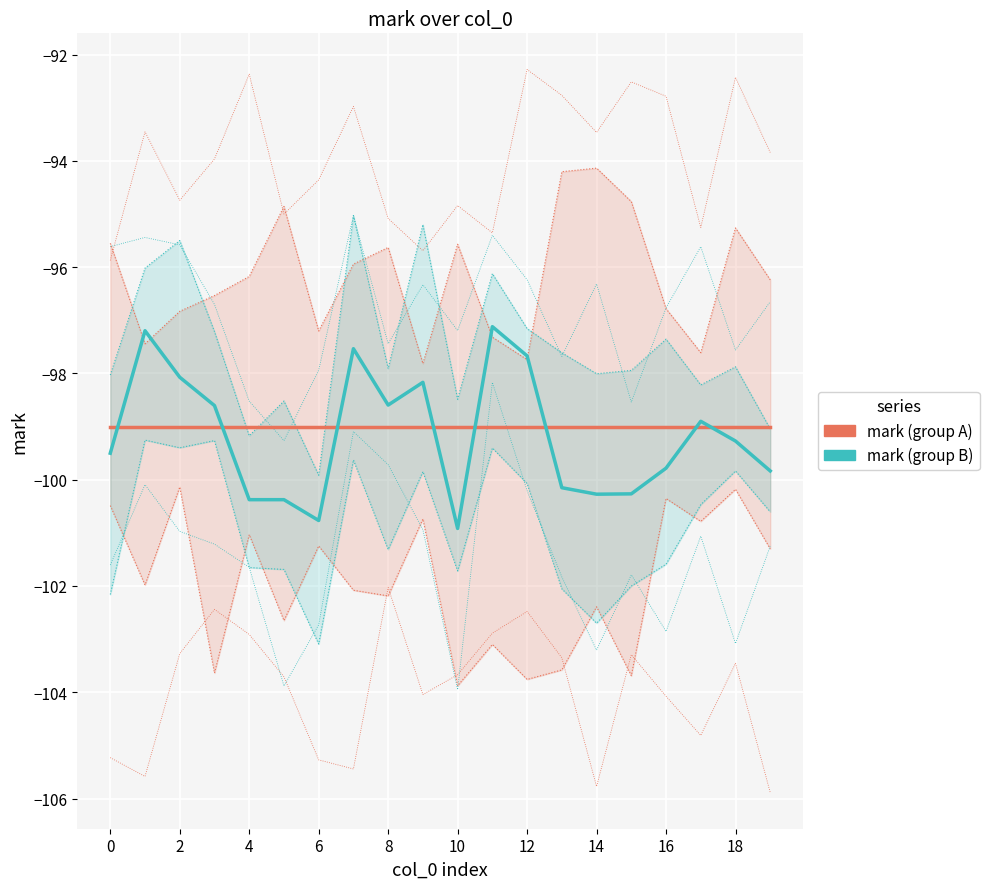

True or false: mark (group A) has more than 0 interior local peaks.

False